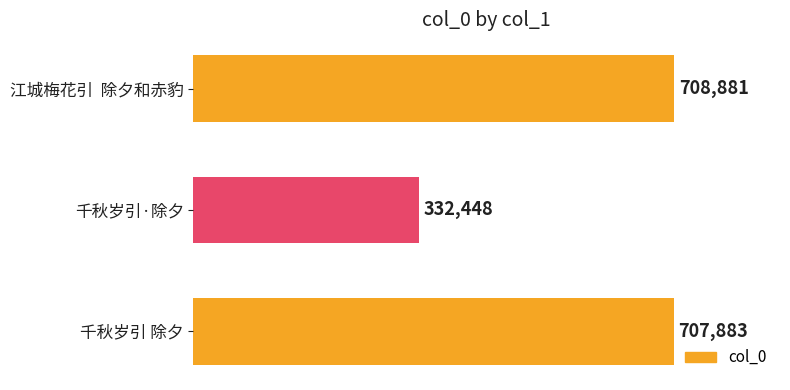

What is the difference between the second highest and minimum values?

375435